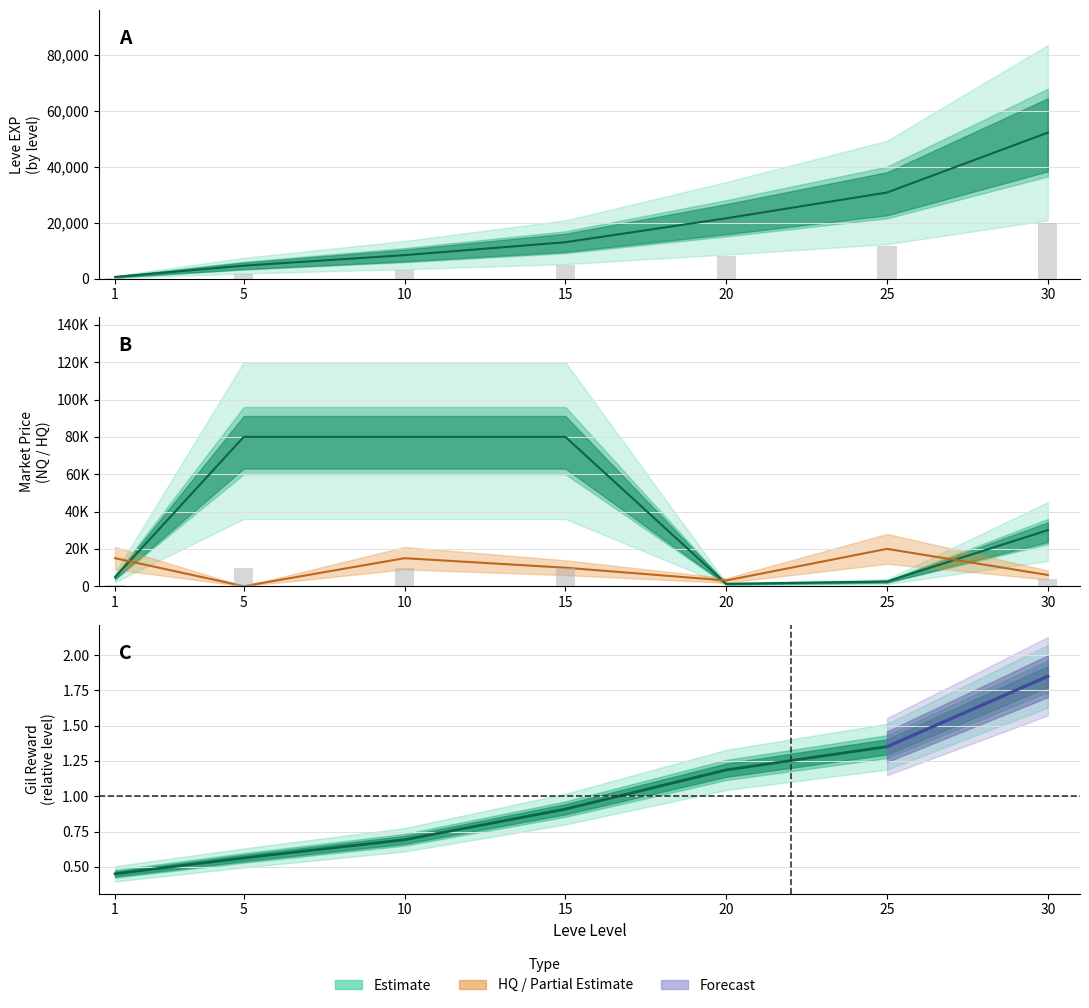

What is the sum of the Leve EXP values at 30 and 10?

60650.0